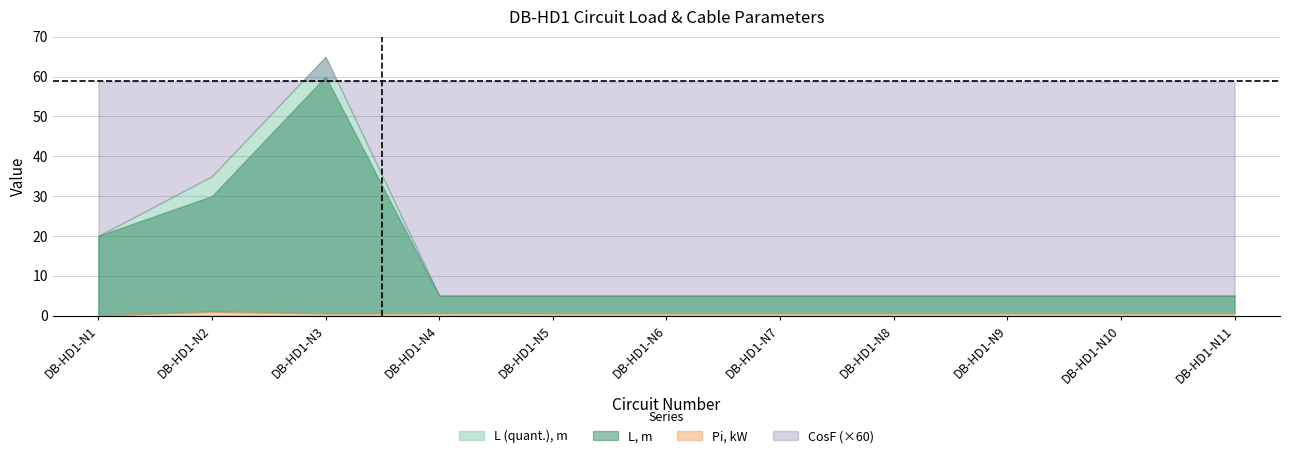

At which category is the sum across all series the highest?

3